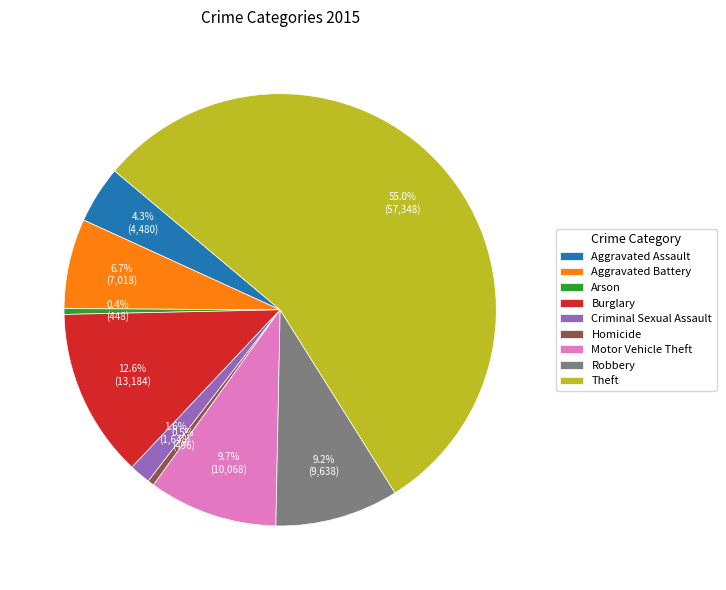

True or false: Burglary accounts for 3% of the total.

False